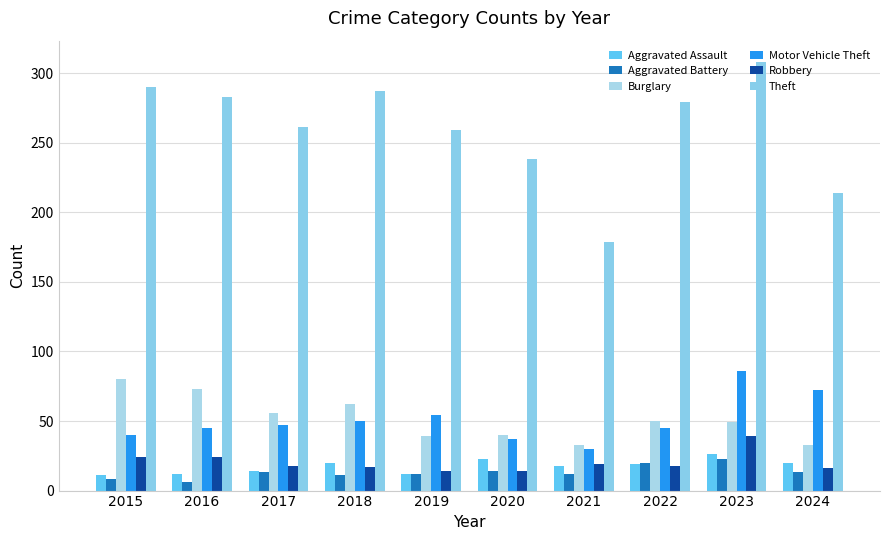

What is the approximate value of Motor Vehicle Theft at 2015?

40